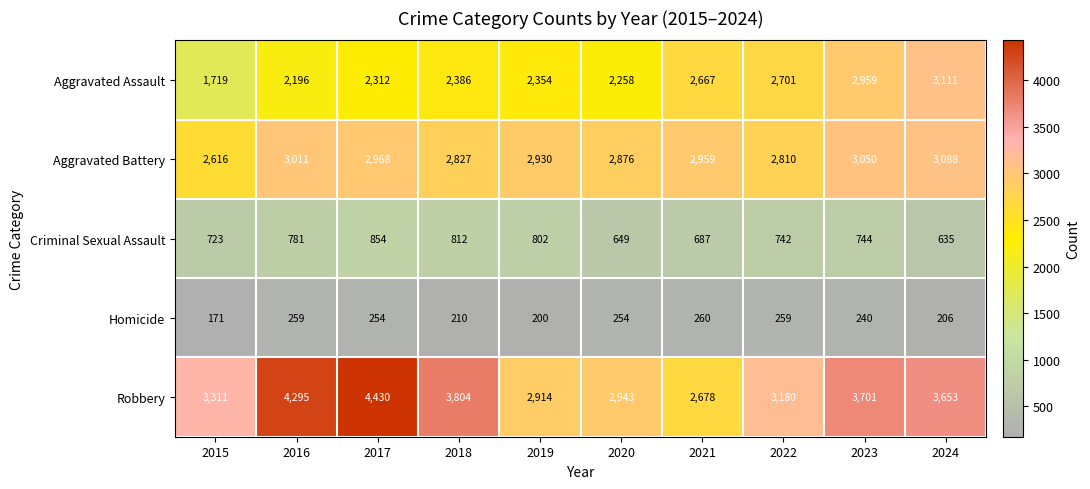

What is the lowest value of the Aggravated Assault series?

1719